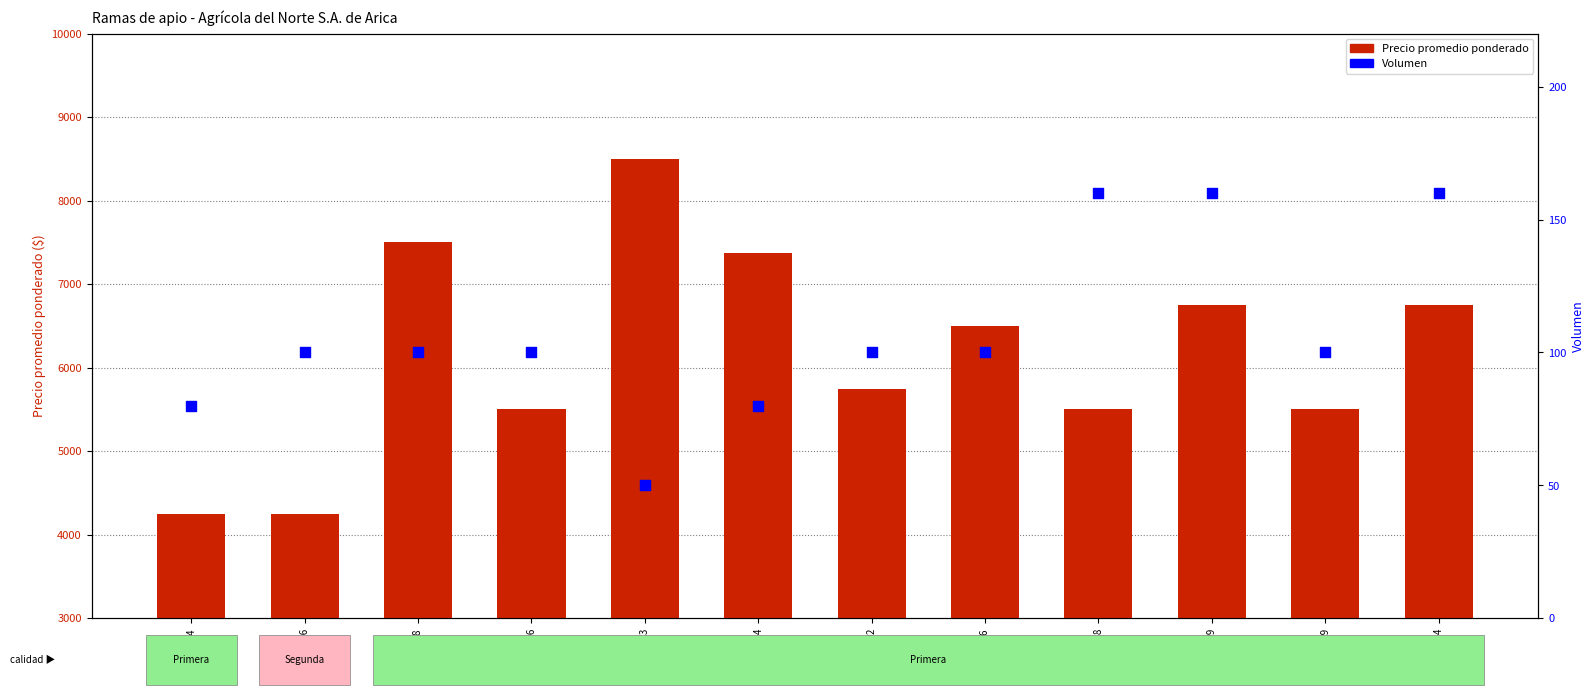

At how many categories does at least one series exceed 7565?

1